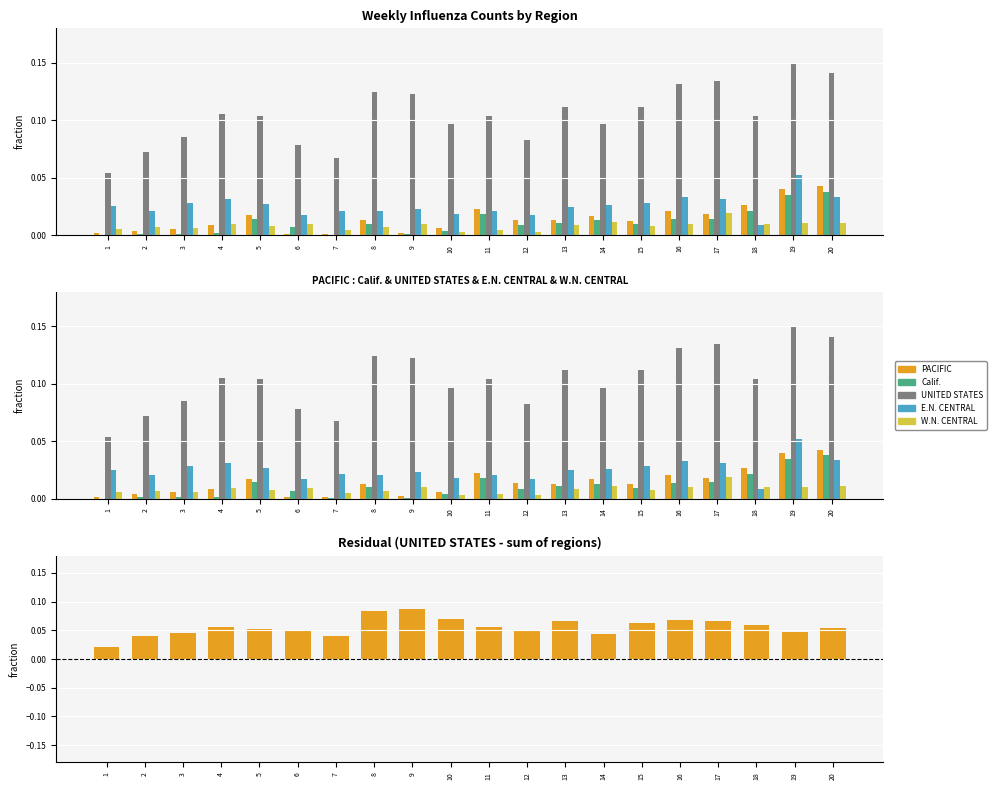

Is it true that W.N. CENTRAL equals 0.0 at 10?

False